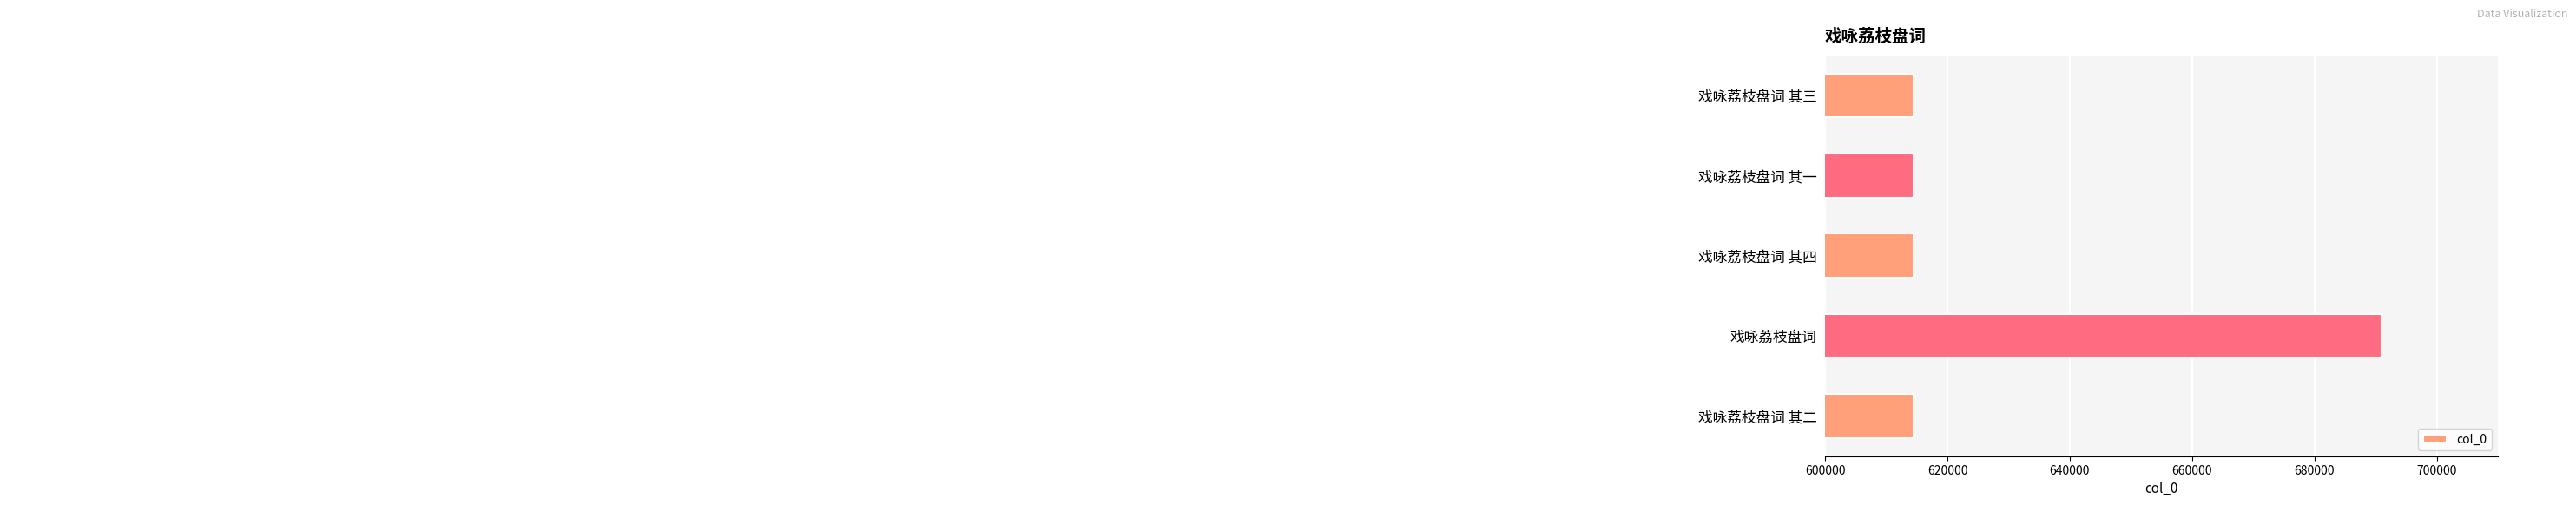

What is the minimum value shown in the chart?

614470